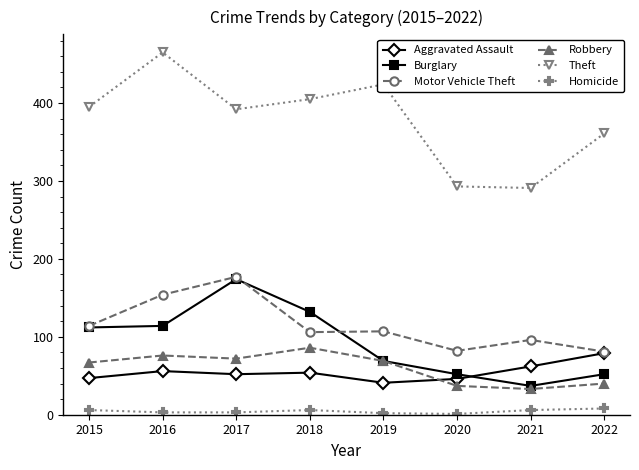

How many values in the Aggravated Assault series are below 54?

4